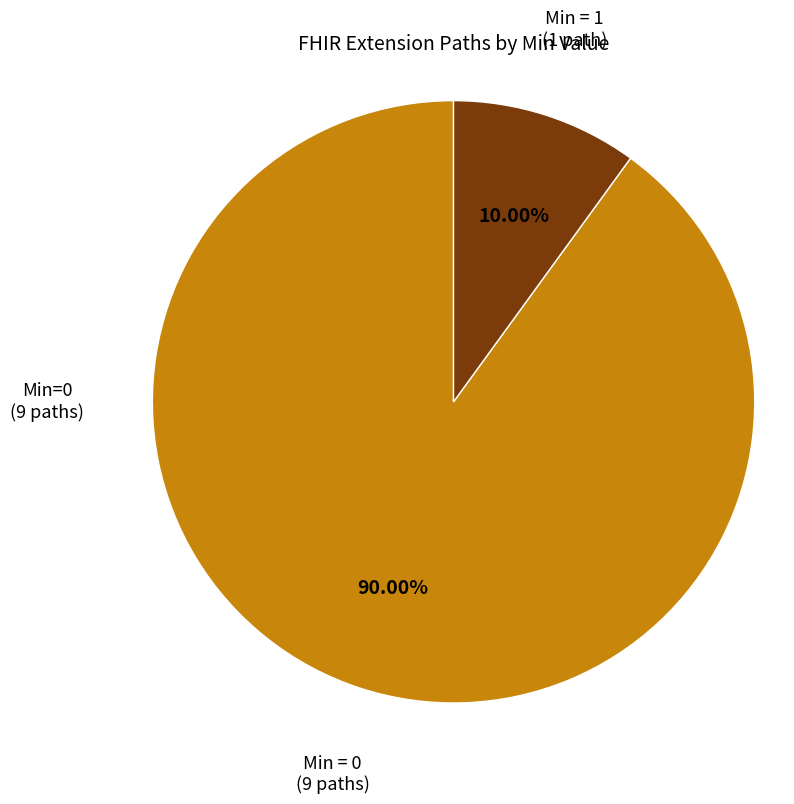

Between Min = 0 (9 paths) and Min = 1 (1 path), which is larger?

Min = 0 (9 paths)